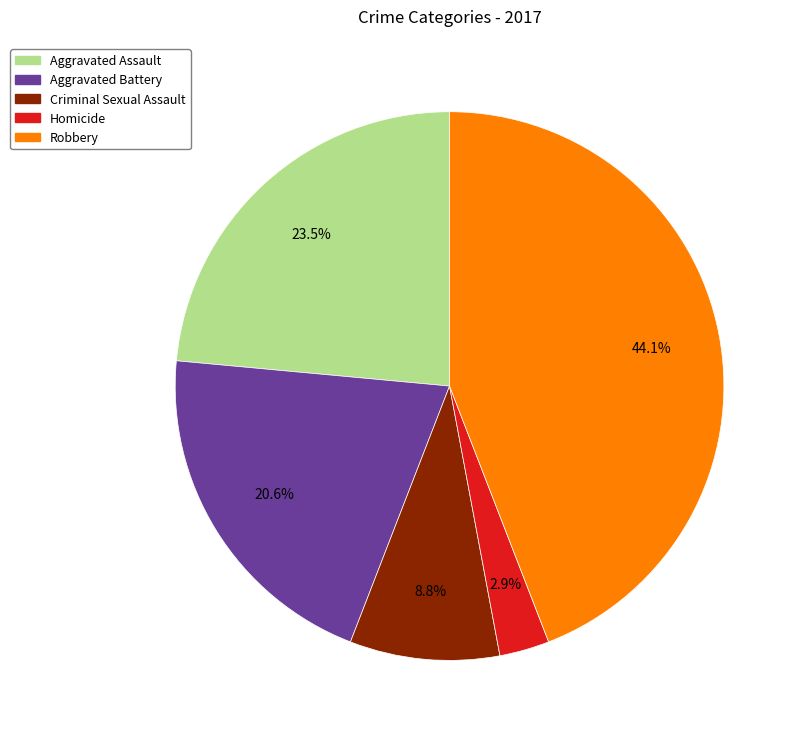

What percentage is NOT represented by Aggravated Assault?

76.5%